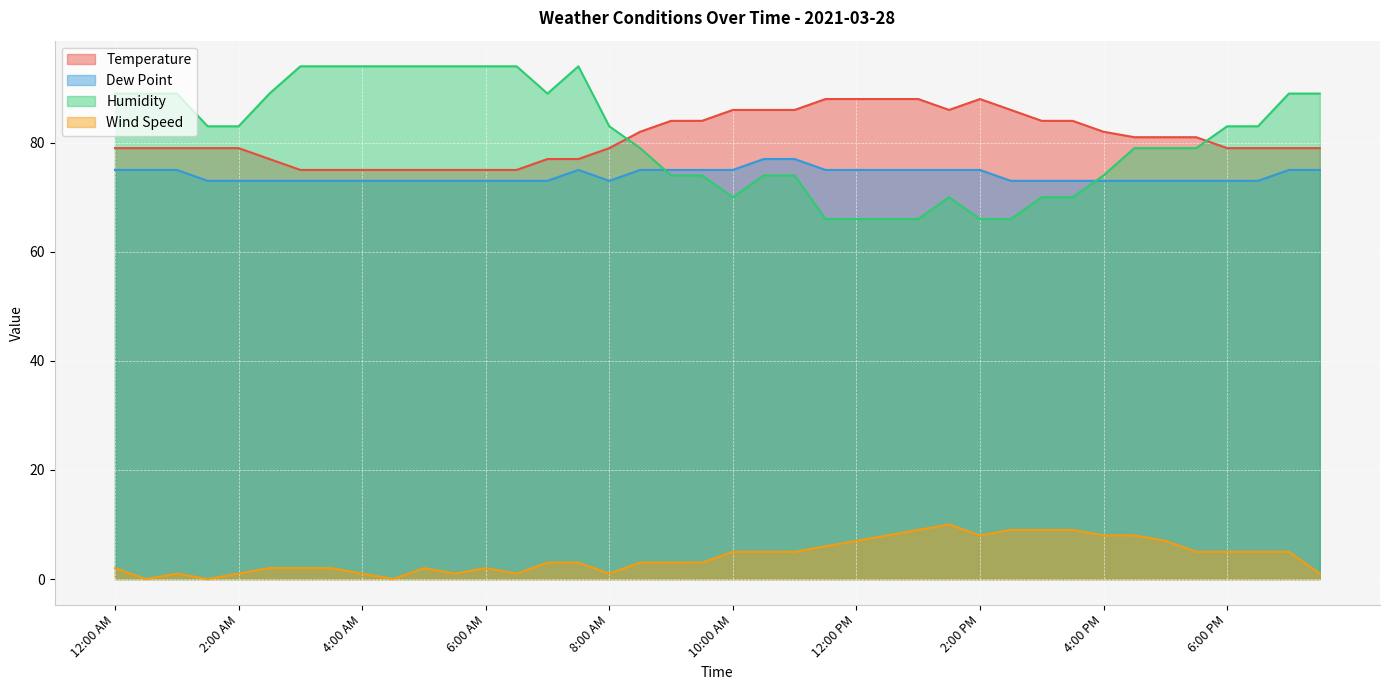

Reading left to right, extract all data points from this chart.

Temperature: 79	79	79	79	79	77	75	75	75	75	75	75	75	75	77	77	79	82	84	84	86	86	86	88	88	88	88	86	88	86	84	84	82	81	81	81	79	79	79	79
Dew Point: 75	75	75	73	73	73	73	73	73	73	73	73	73	73	73	75	73	75	75	75	75	77	77	75	75	75	75	75	75	73	73	73	73	73	73	73	73	73	75	75
Humidity: 89	89	89	83	83	89	94	94	94	94	94	94	94	94	89	94	83	79	74	74	70	74	74	66	66	66	66	70	66	66	70	70	74	79	79	79	83	83	89	89
Wind Speed: 2	0	1	0	1	2	2	2	1	0	2	1	2	1	3	3	1	3	3	3	5	5	5	6	7	8	9	10	8	9	9	9	8	8	7	5	5	5	5	1